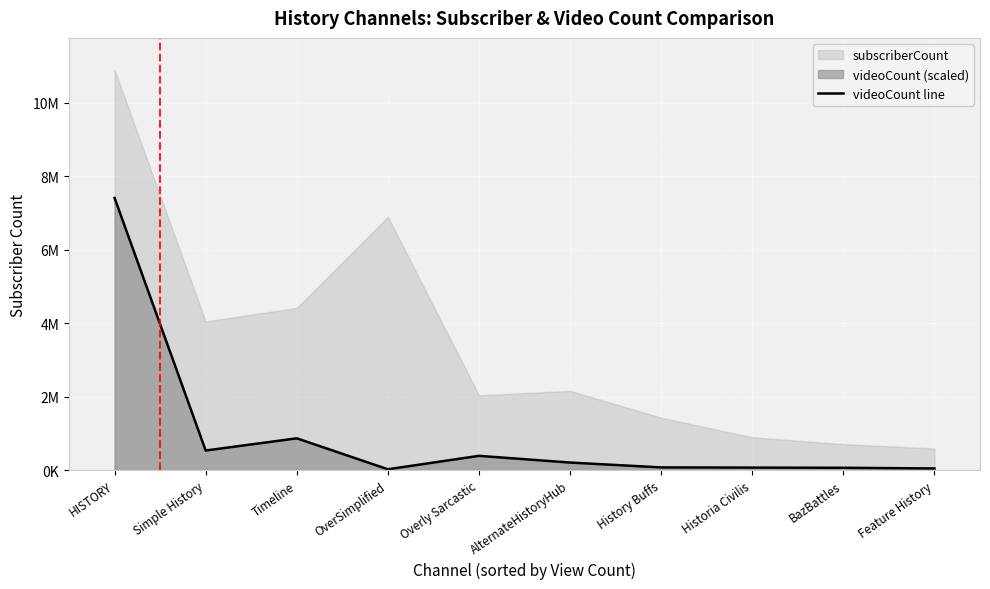

Reading left to right, list all the values displayed in this chart.

7412000.0	535435.1	867507.8	24884.0	390421.4	207652.7	75510.1	70361.7	65213.2	47193.8